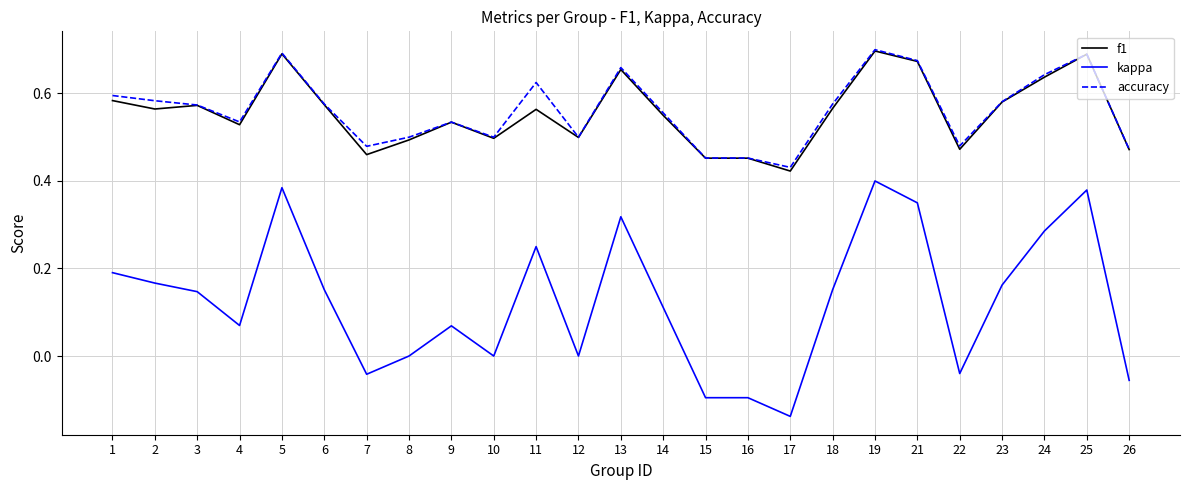

At which label does kappa reach its minimum?

17